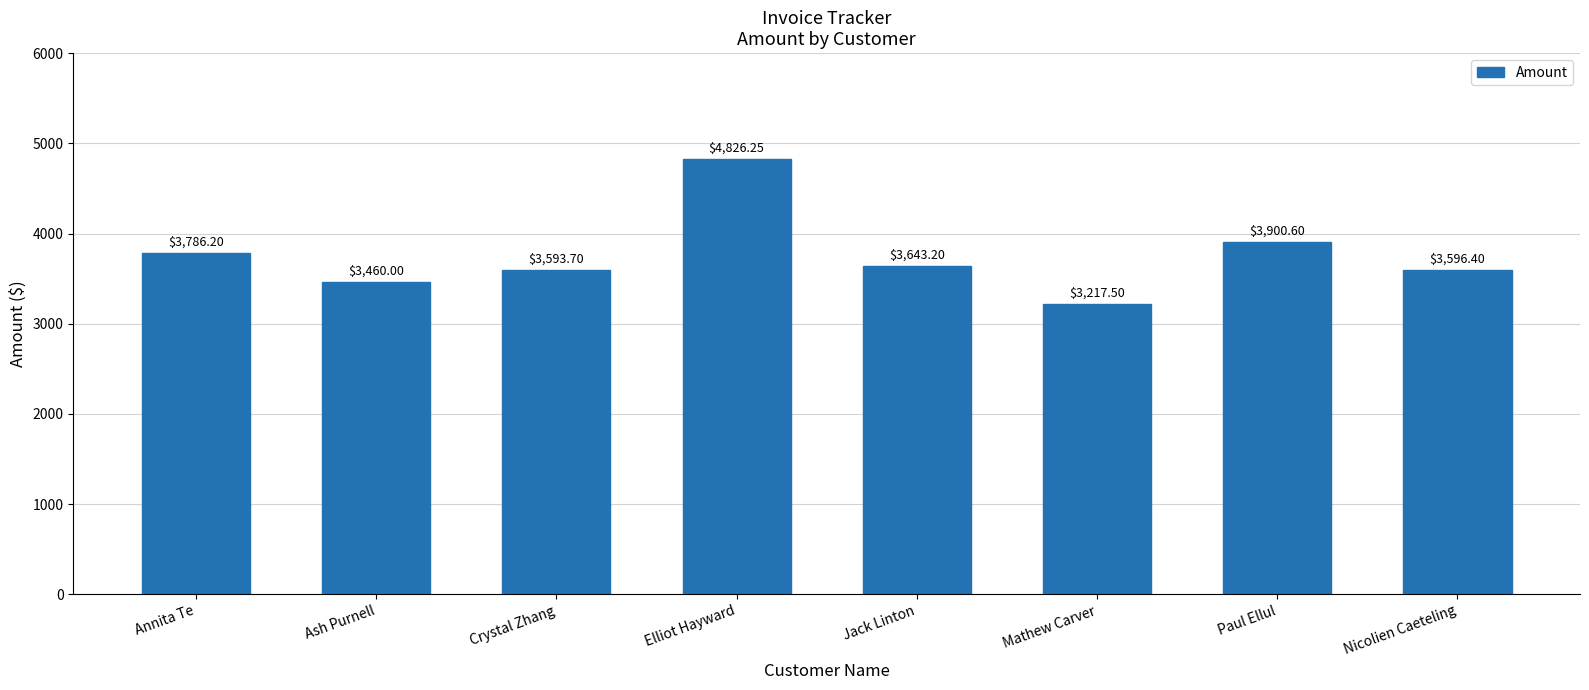

At which category does the chart reach its minimum across all series?

Mathew Carver